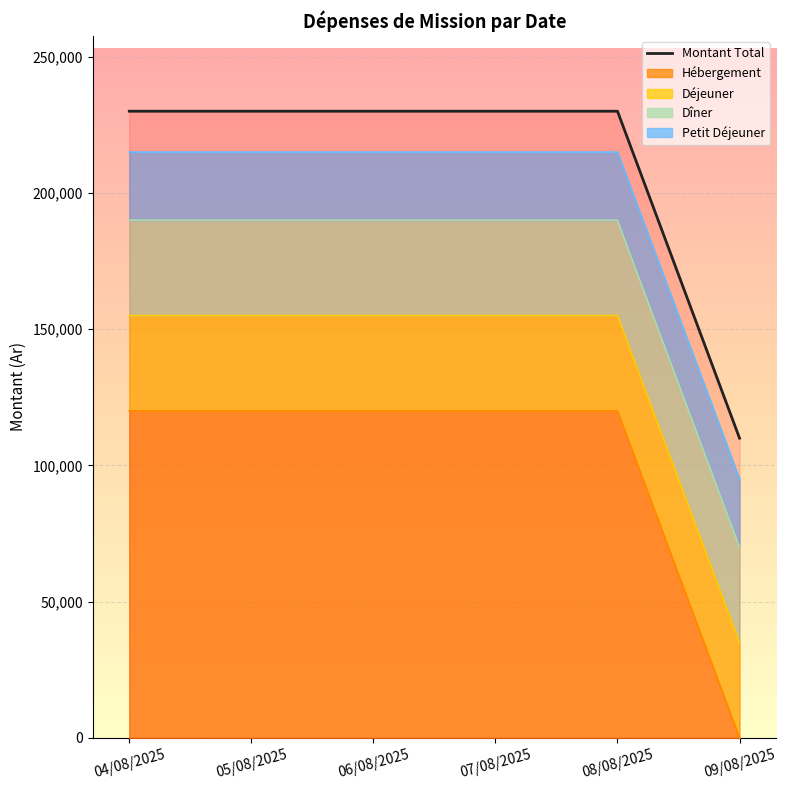

What is the change in value from 07/08/2025 to 09/08/2025?

-120000